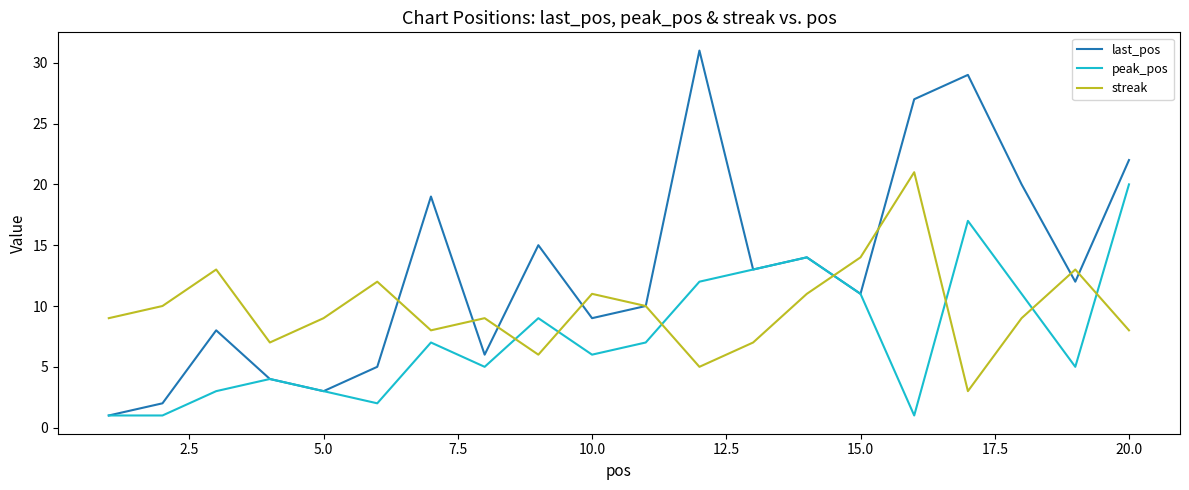

Which series has the largest total across all categories?

last_pos